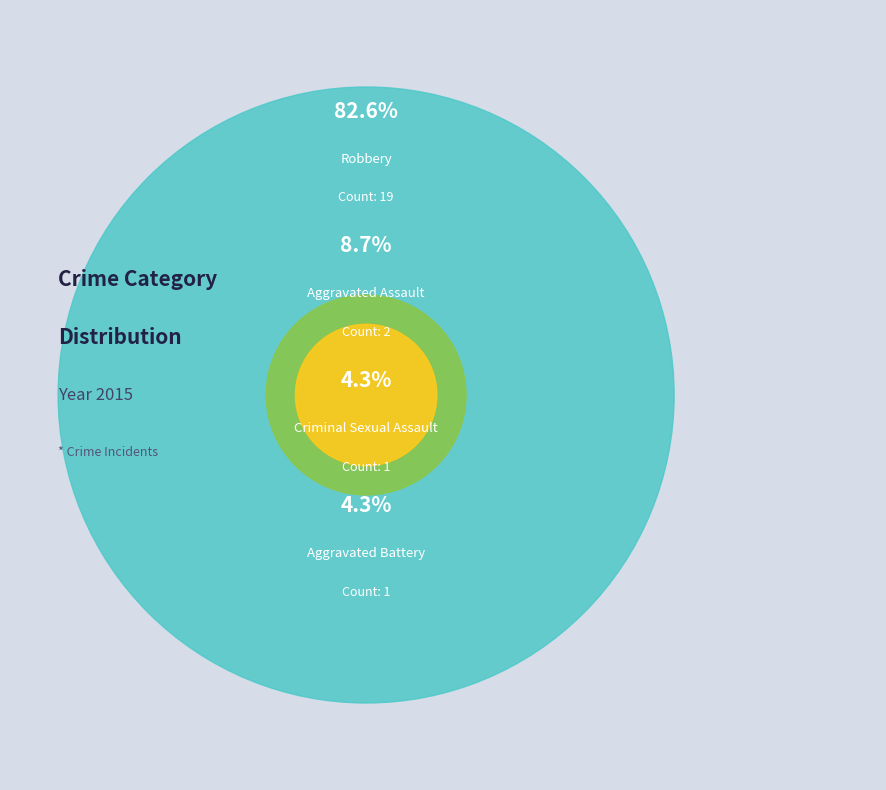

How many slices are in this pie chart?

4